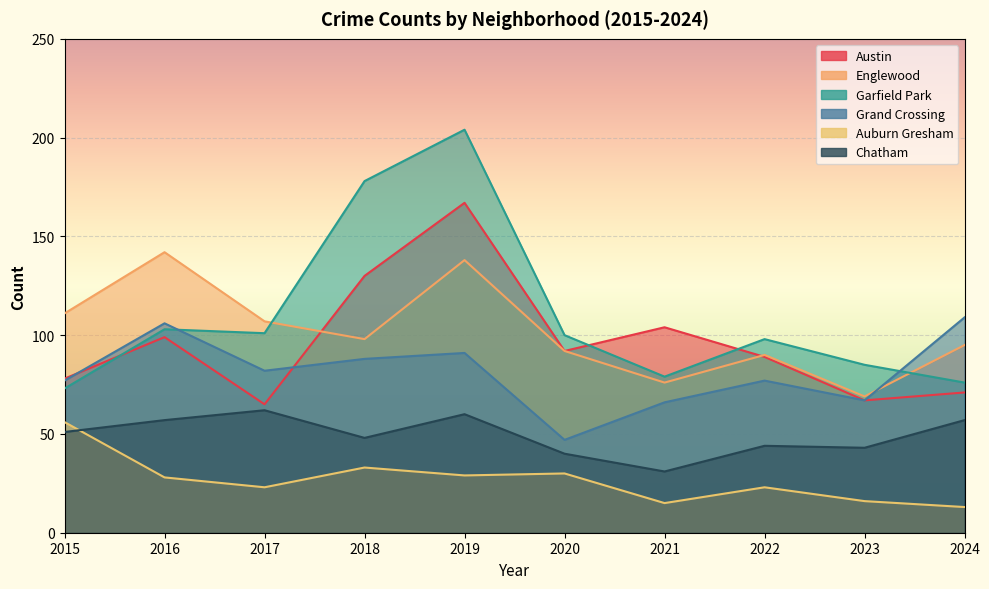

What is the approximate value of Austin at 2024?

71